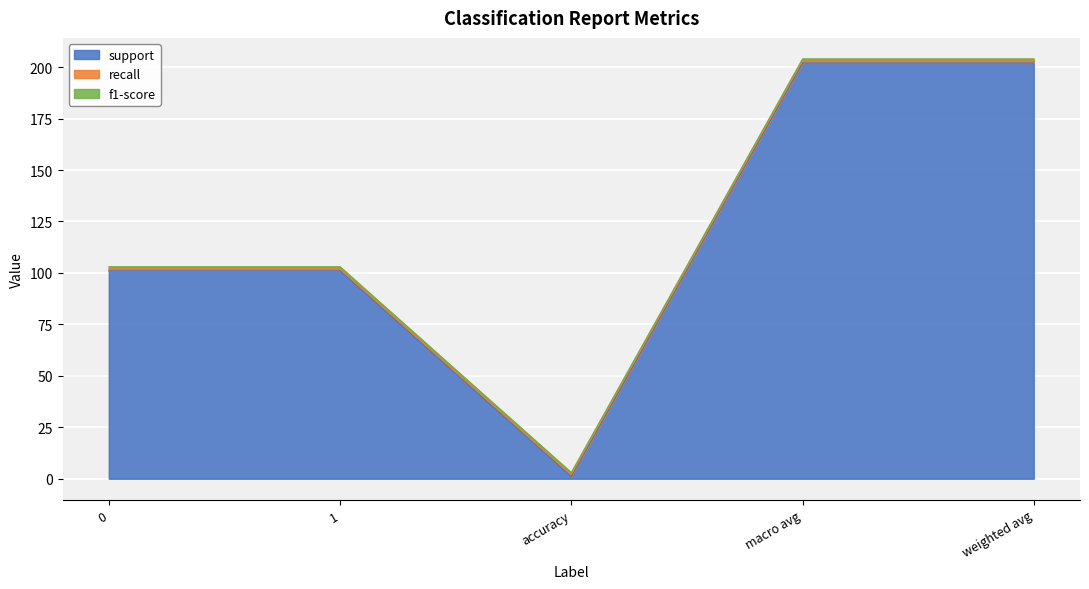

Which series has the largest range (max minus min)?

support